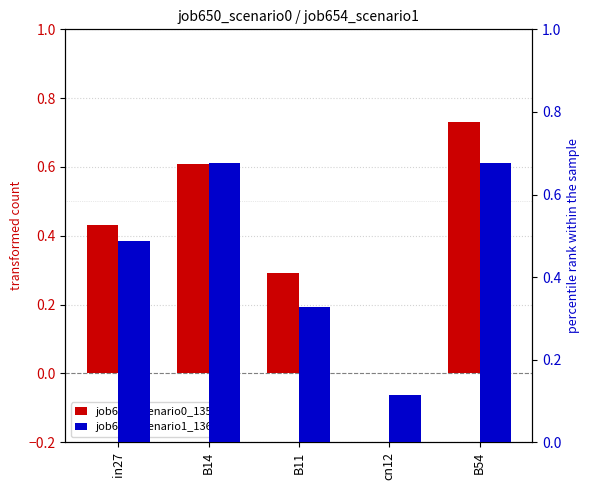

Read the job650_scenario0_1359 value at B11.

0.3